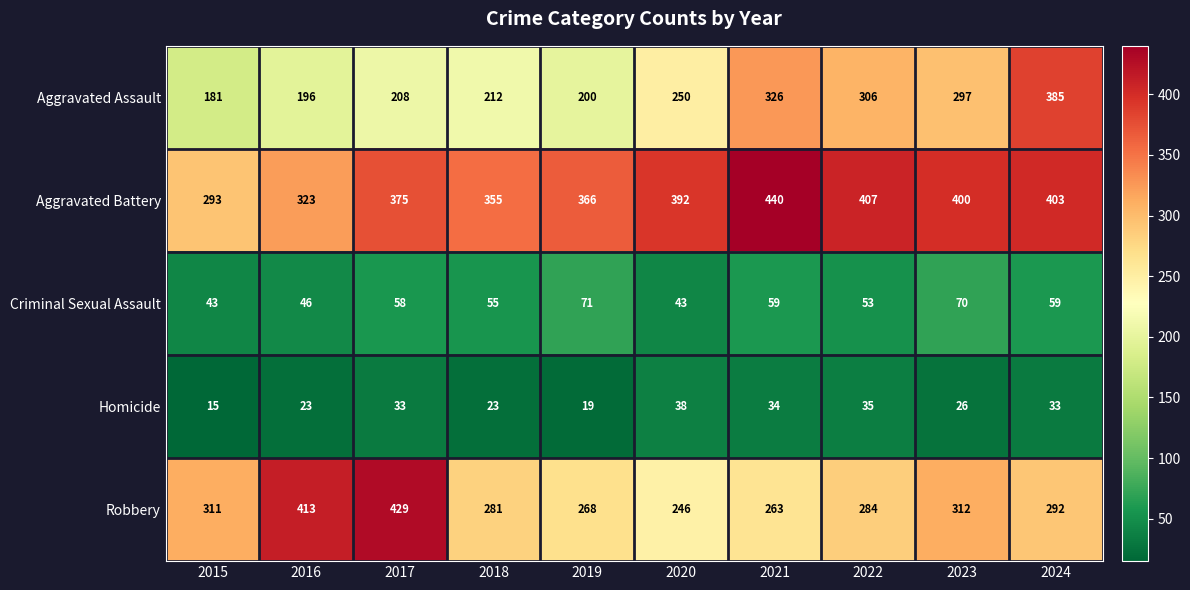

At which category does the chart reach its minimum across all series?

2015